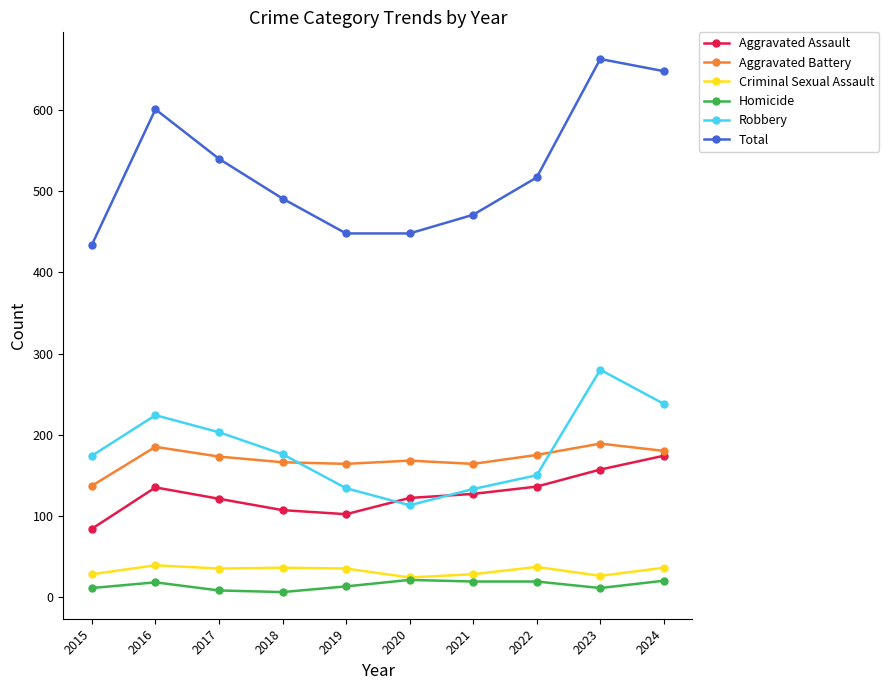

What is the minimum value shown in the chart?

6